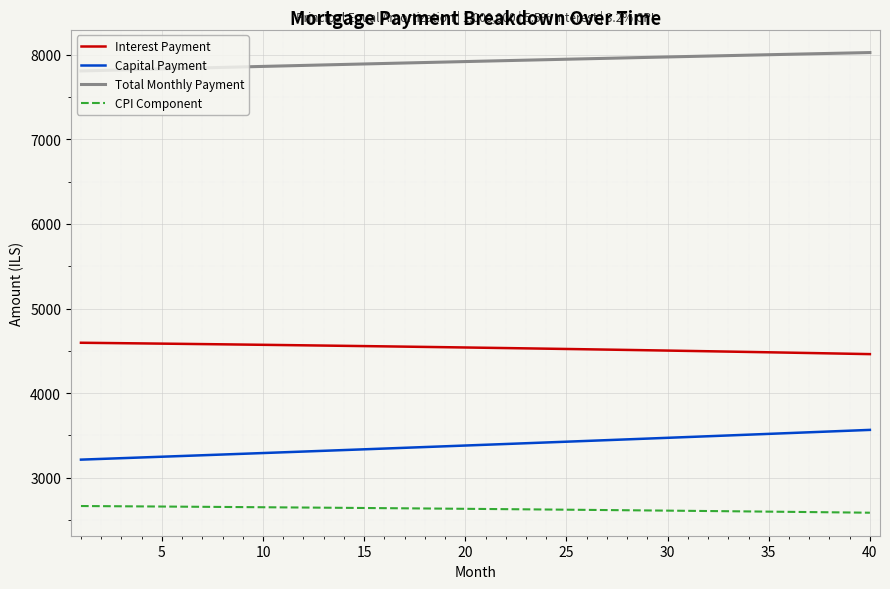

Which series has the largest total across all categories?

Total Monthly Payment